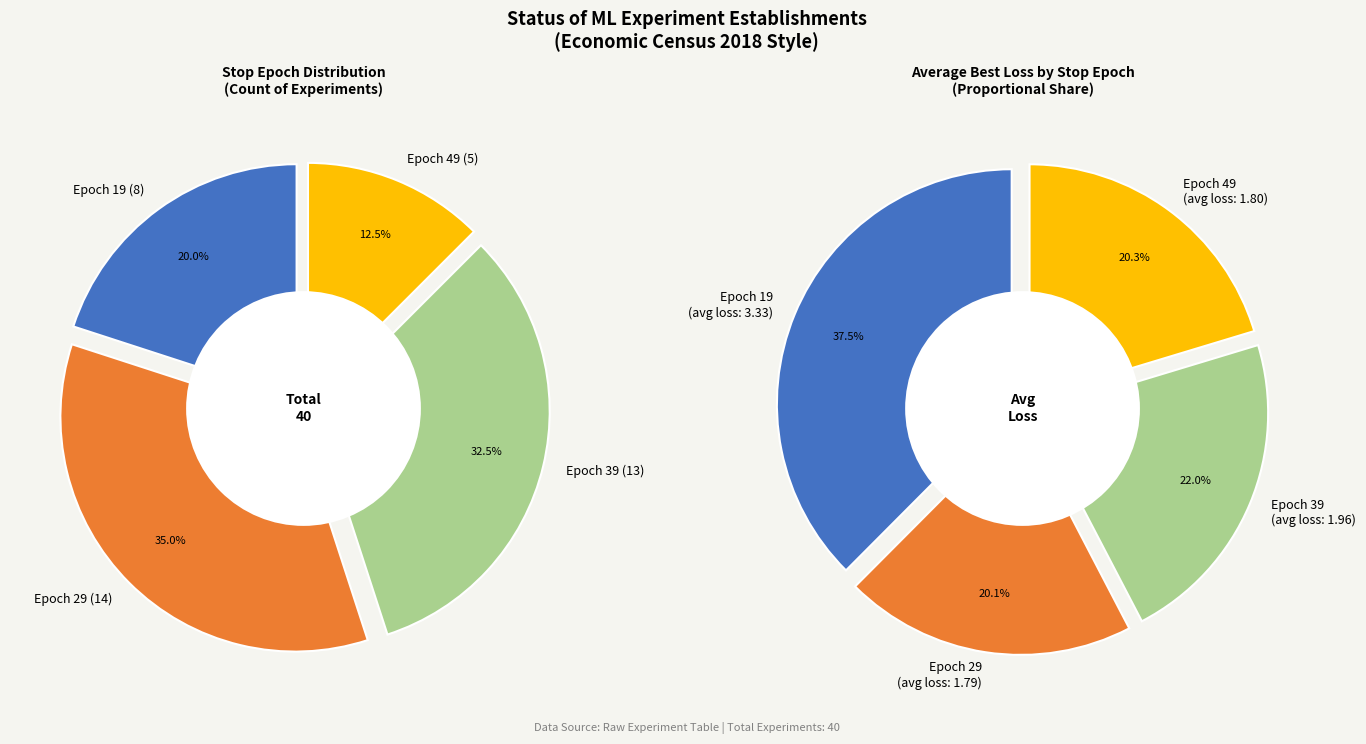

Do stop_epoch_19 and stop_epoch_29 together represent more than half of the pie?

Yes